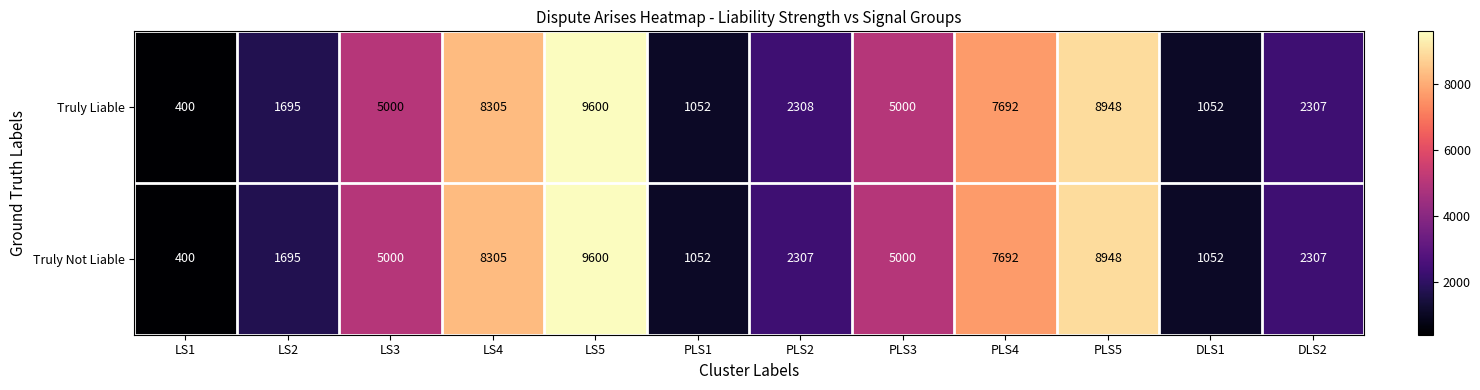

What is the total value across all series at LS1?

800